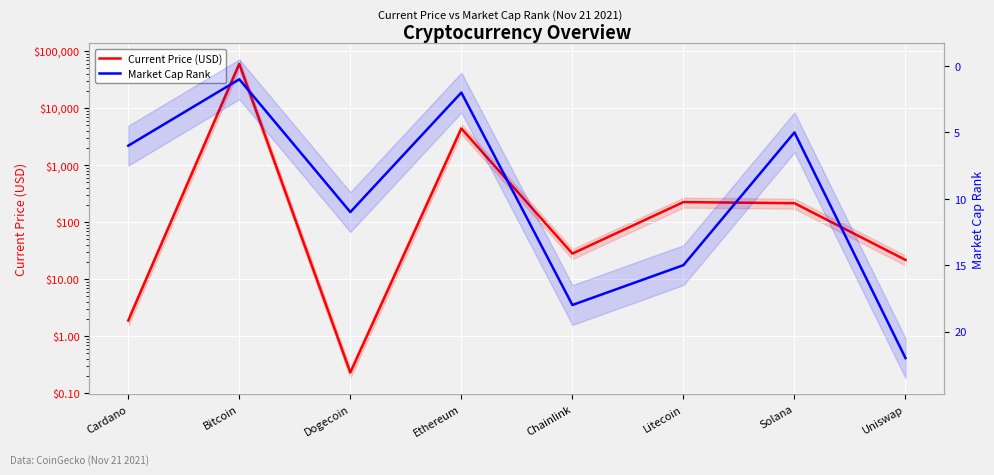

Reading left to right, extract all data points from this chart.

Current Price (USD): Cardano=1.9	Bitcoin=59441.0	Dogecoin=0.2	Ethereum=4380.1	Chainlink=28.0	Litecoin=224.1	Solana=214.6	Uniswap=21.7
Market Cap Rank: Cardano=6.0	Bitcoin=1.0	Dogecoin=11.0	Ethereum=2.0	Chainlink=18.0	Litecoin=15.0	Solana=5.0	Uniswap=22.0